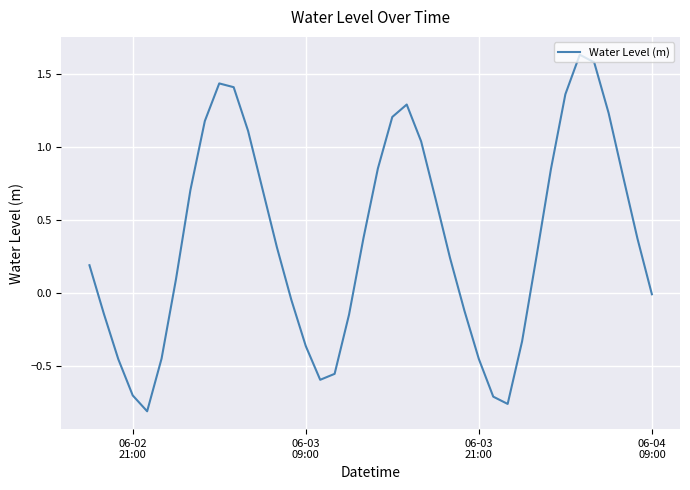

What is the difference between the maximum and minimum values?

2.4